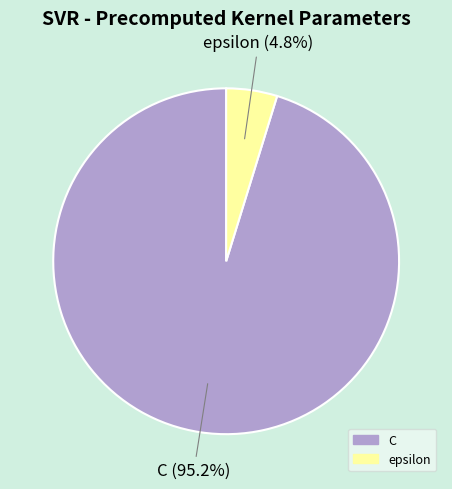

What percentage do C and epsilon together represent?

100.0%